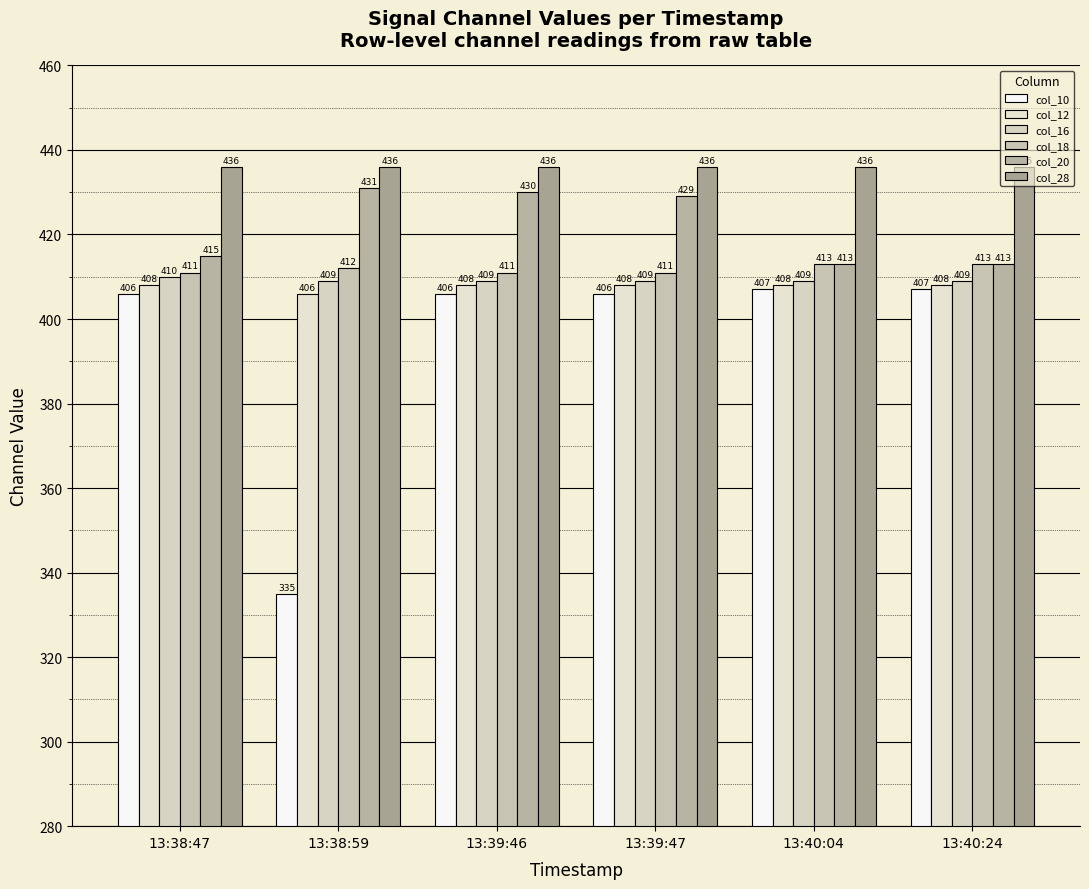

What is the lowest value of the col_28 series?

436